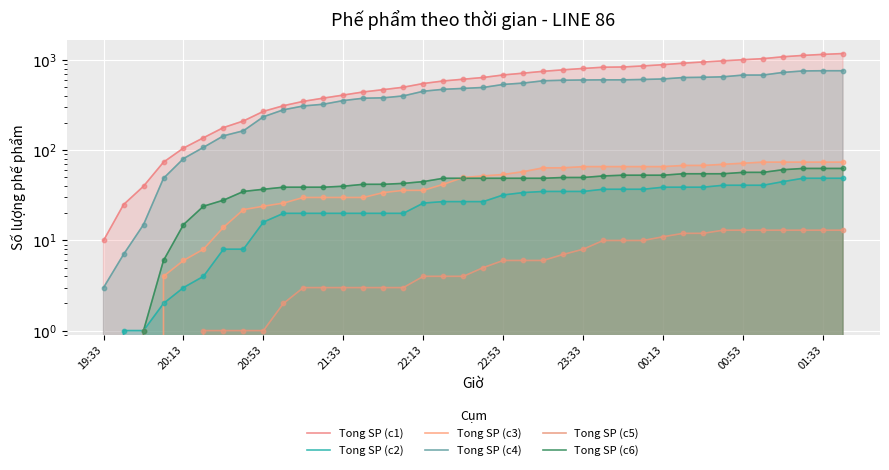

Which series has the largest Y range (max minus min)?

Tong SP (c1)